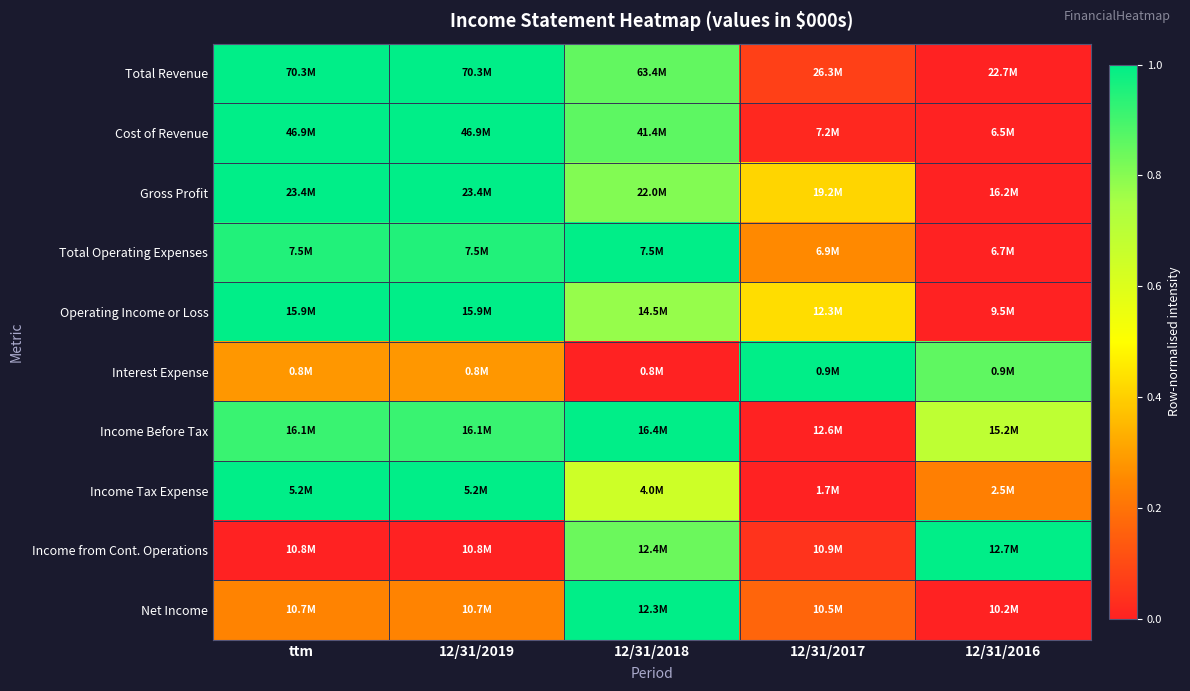

Which label corresponds to the smallest value in the chart?

12/31/2016